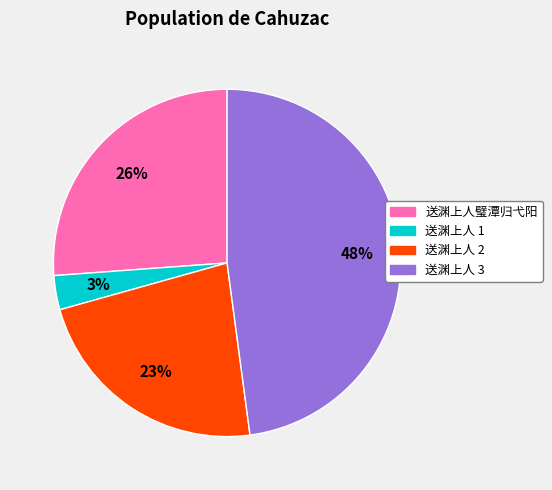

Does any single category account for the majority?

No